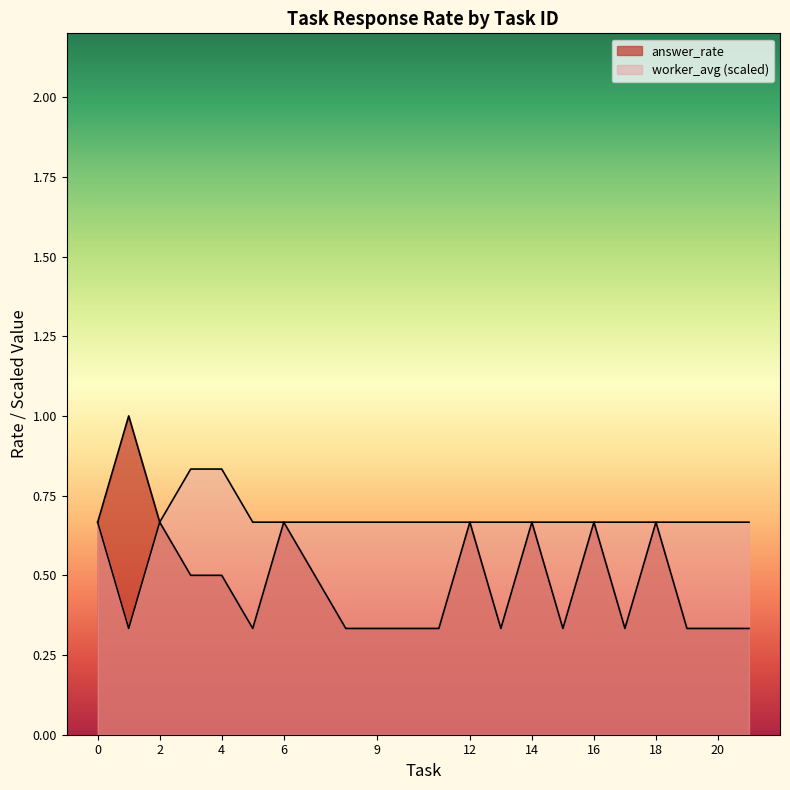

List the series in order of their overall mean, lowest first.

answer_rate, worker_avg